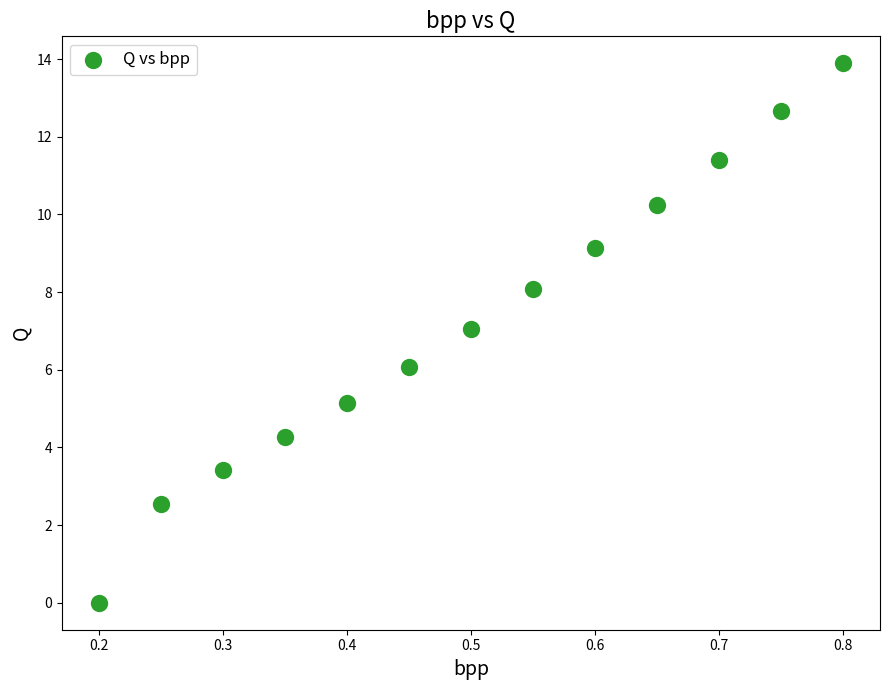

What is the range of X values (max minus min)?

0.6